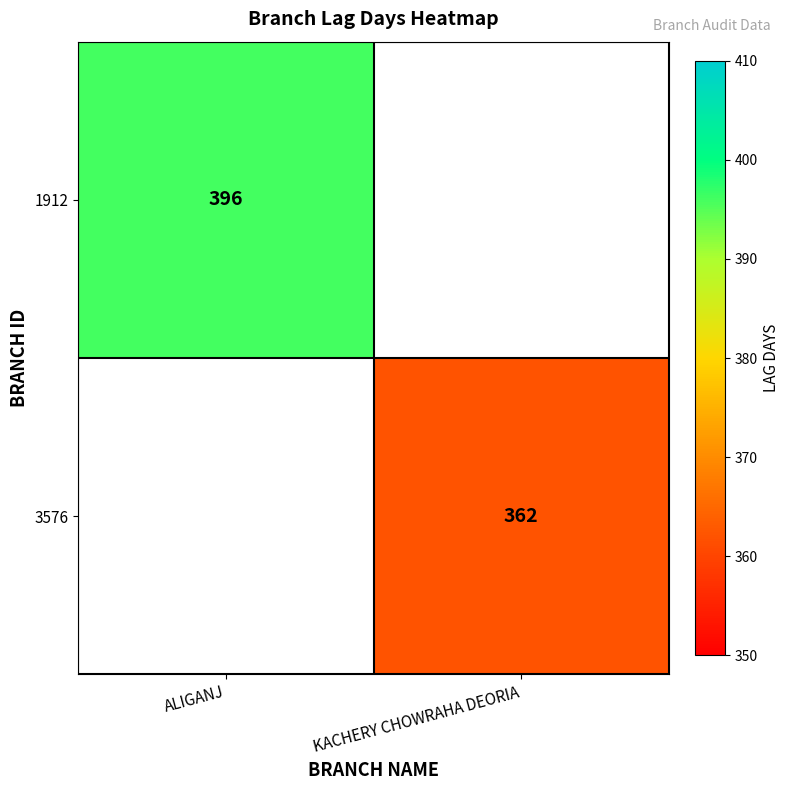

True or false: 1912 has a value of 587 at ALIGANJ.

False